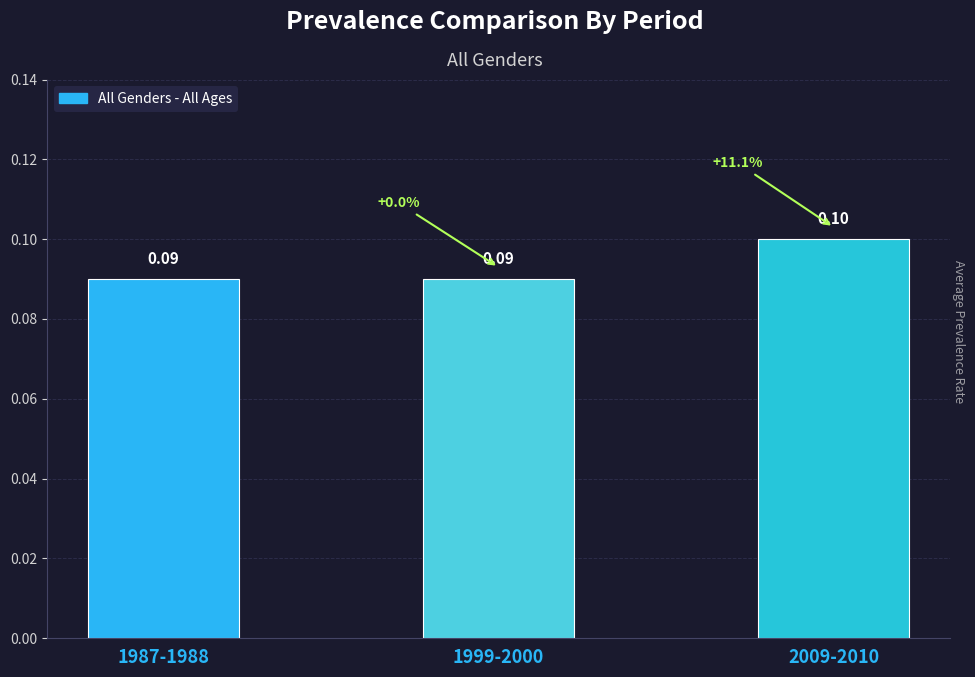

At which category does the chart reach its peak across all series?

2009-2010